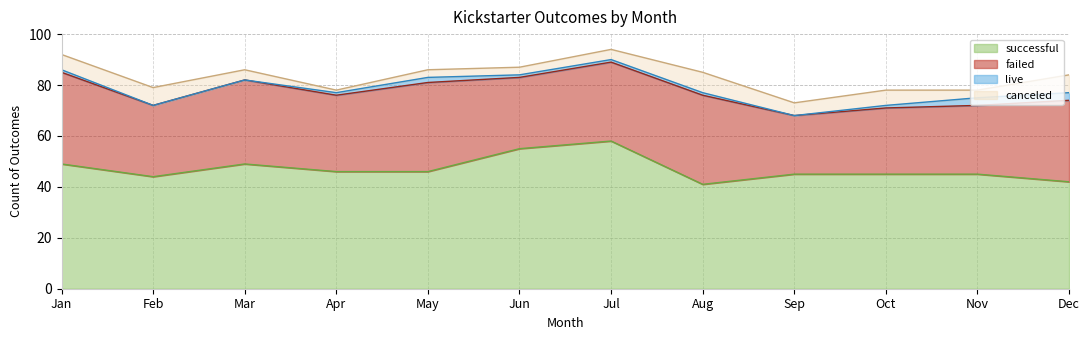

At which label does failed reach its minimum?

Sep